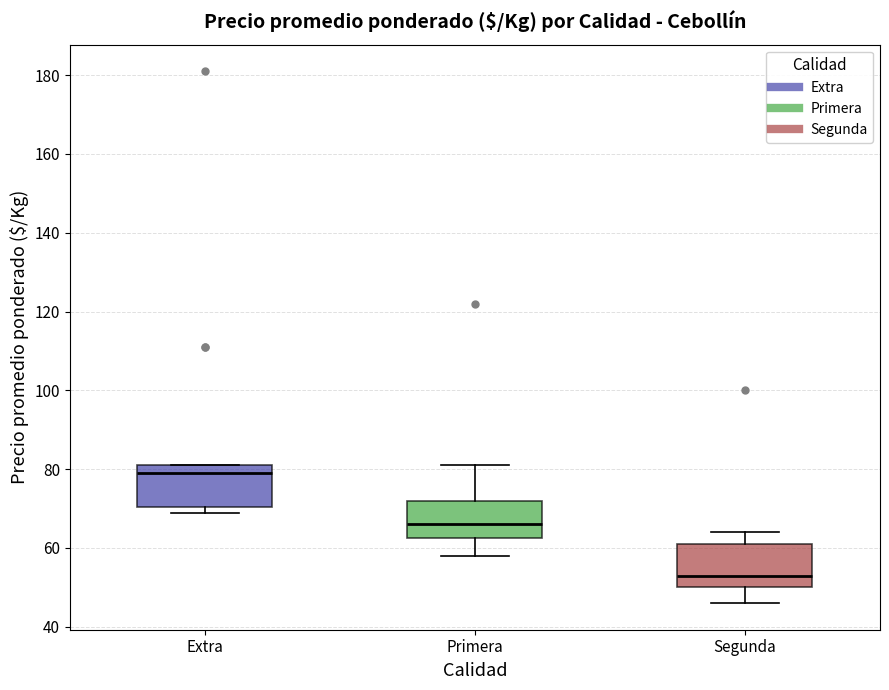

Which box has the highest median line?

Extra